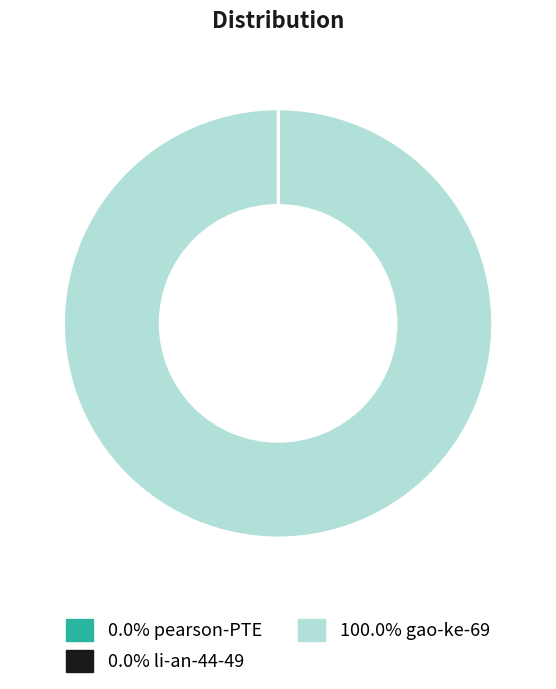

Does 100.0% gao-ke-69 represent more than half of the total?

Yes